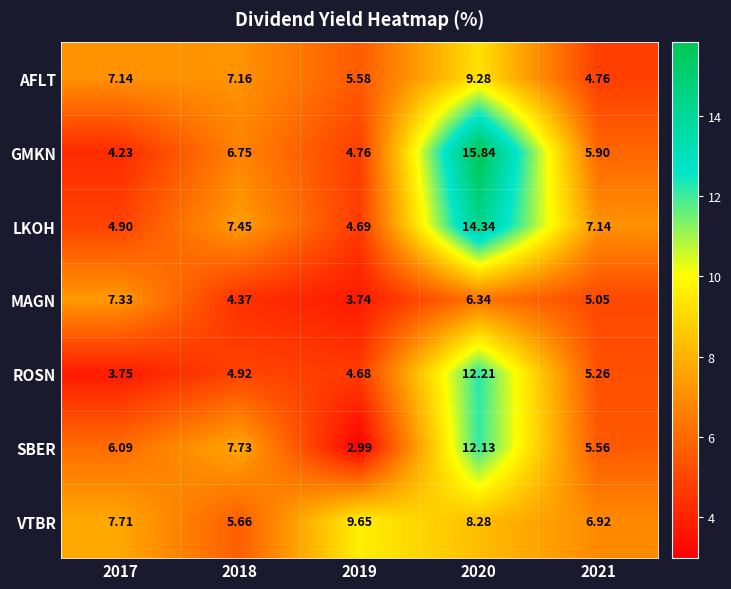

What is the greatest value displayed?

15.8